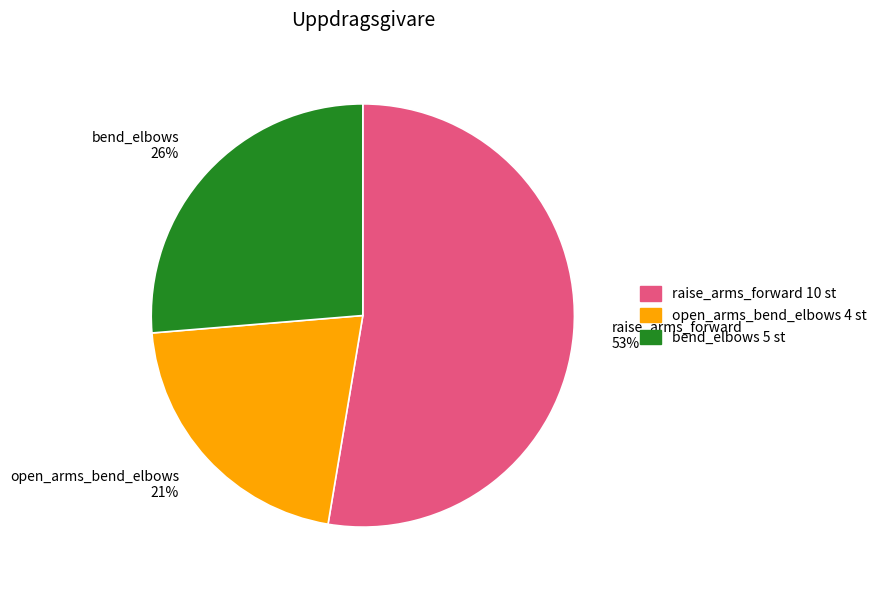

Approximately how many times larger is the value at open_arms_bend_elbows compared to bend_elbows?

0.8